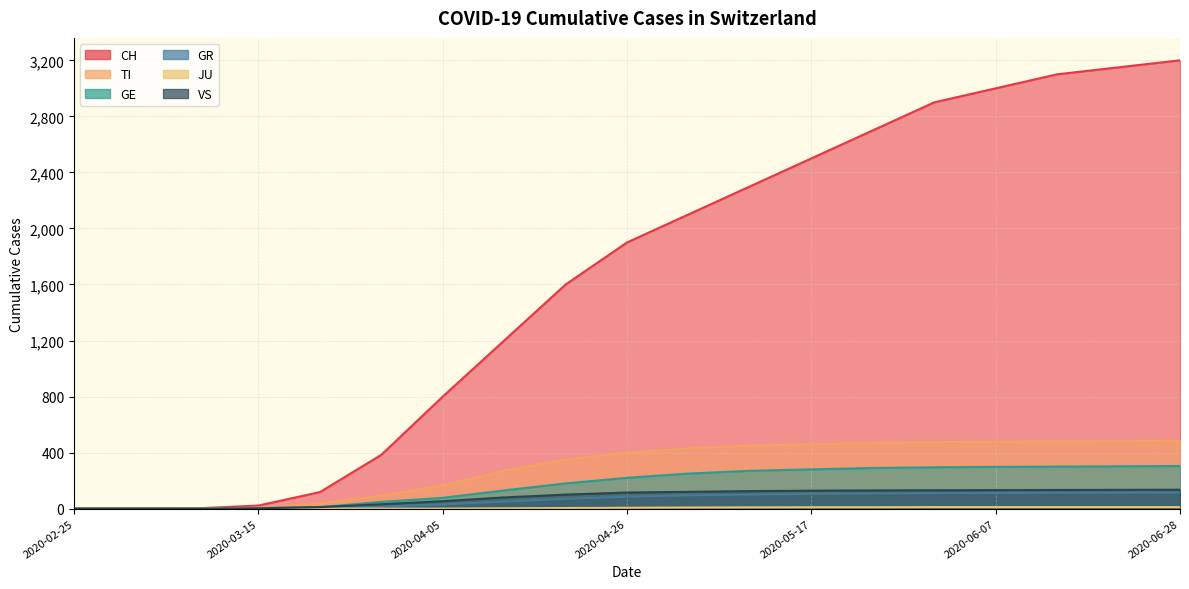

At which category is the sum across all series the highest?

2020-06-28